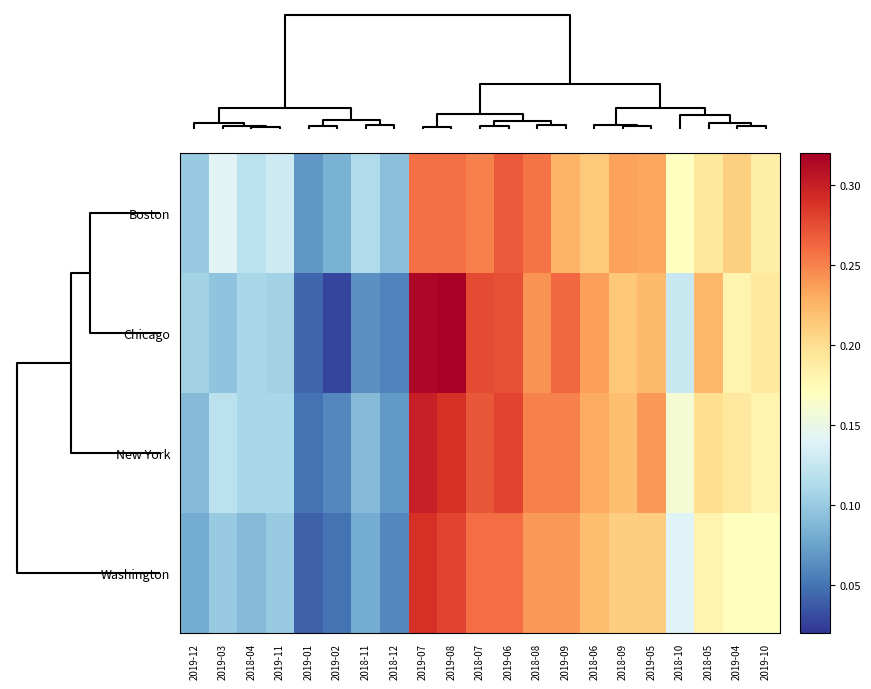

At which category is the sum across all series the highest?

2019-07